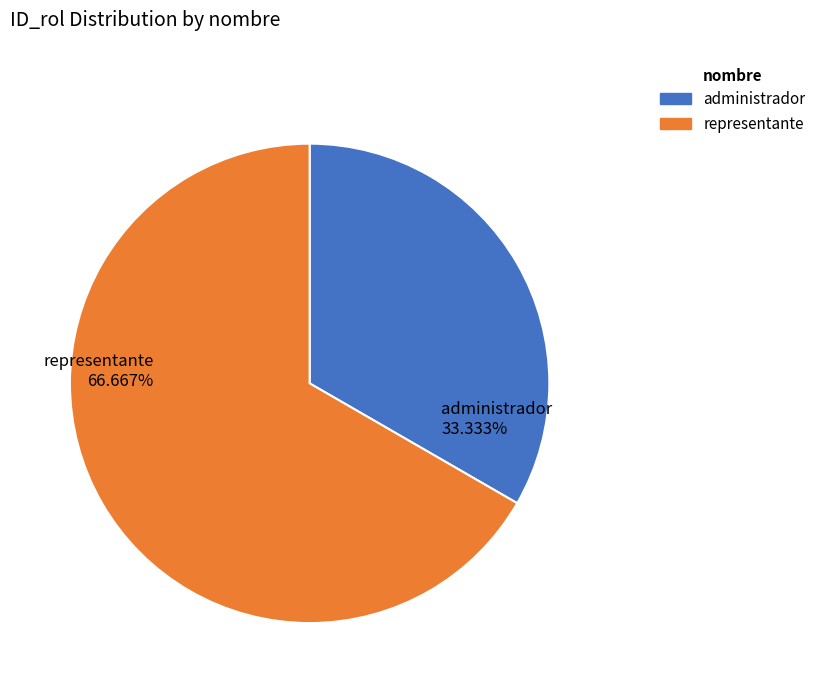

Rank the categories by value from highest to lowest.

representante, administrador